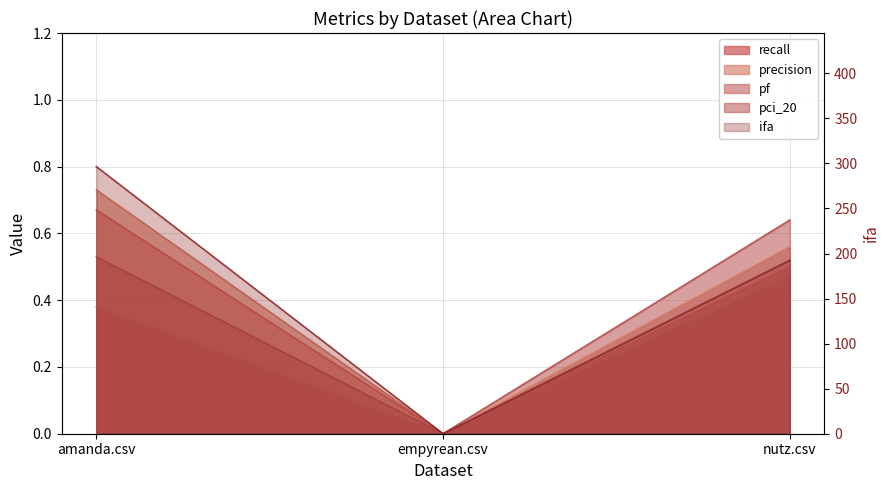

At which label does ifa first exceed 192?

amanda.csv